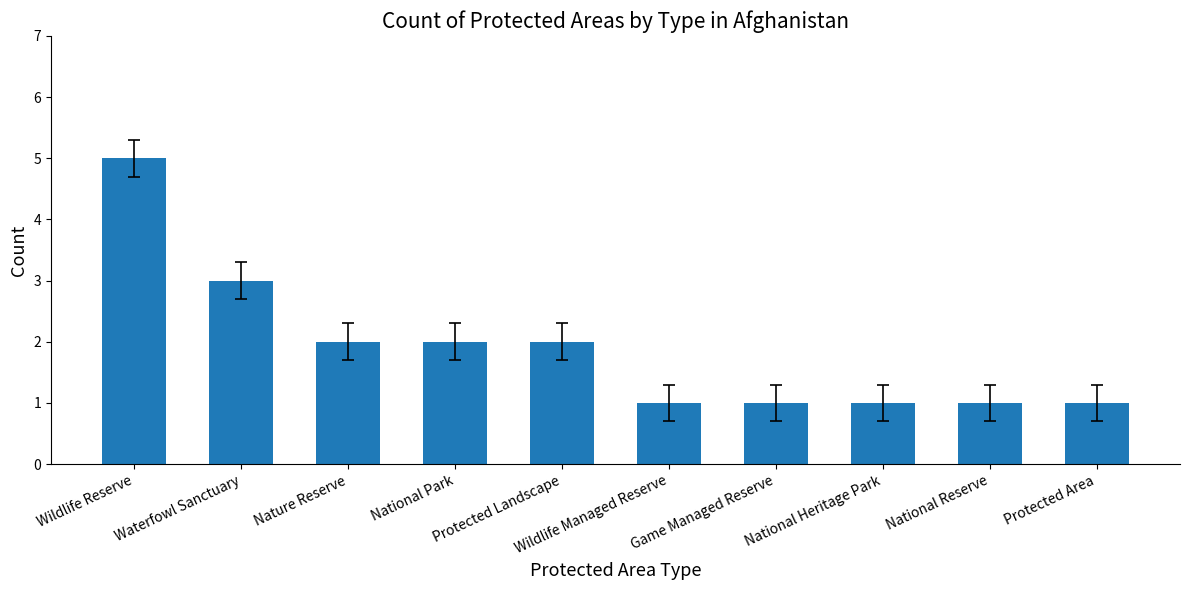

The value at Wildlife Managed Reserve is 1. True or false?

True